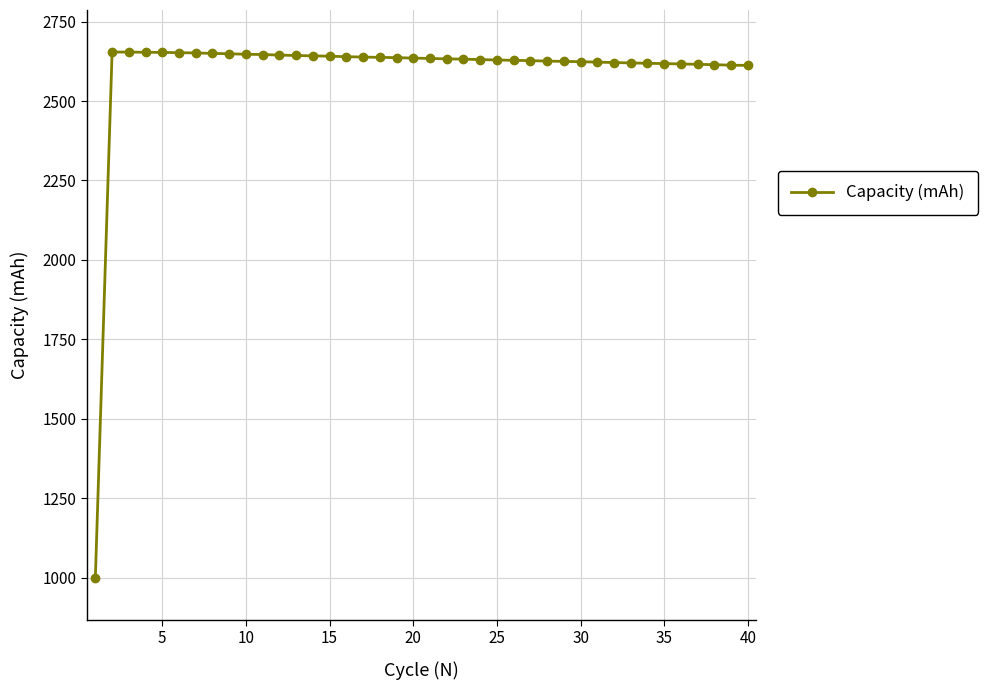

What is the average value?

2593.3